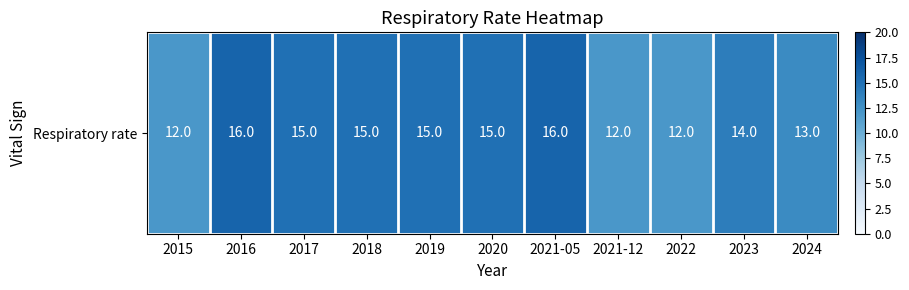

What is the difference between the values at 2021-05 and 2023?

2